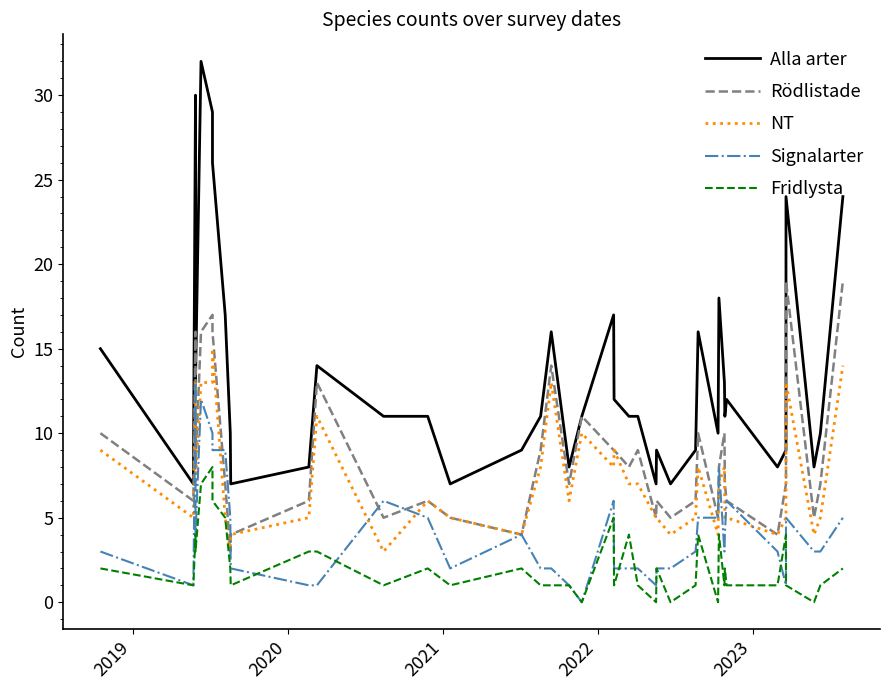

What is the difference between the maximum and minimum values in the Fridlysta series?

8